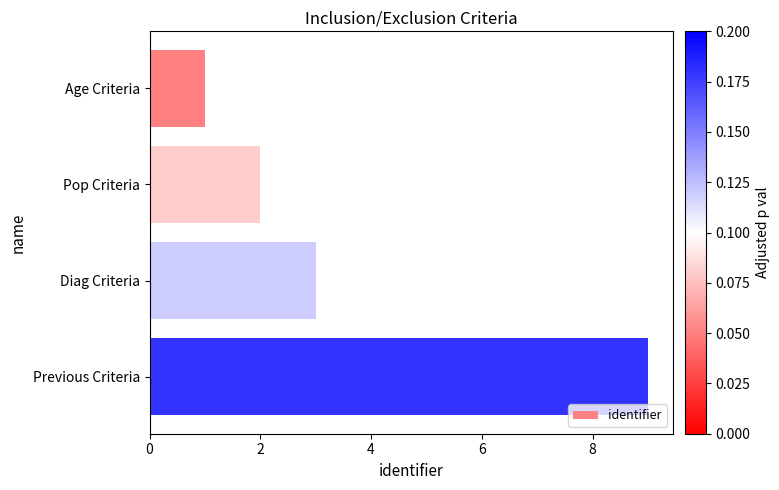

How many values are below 3?

2